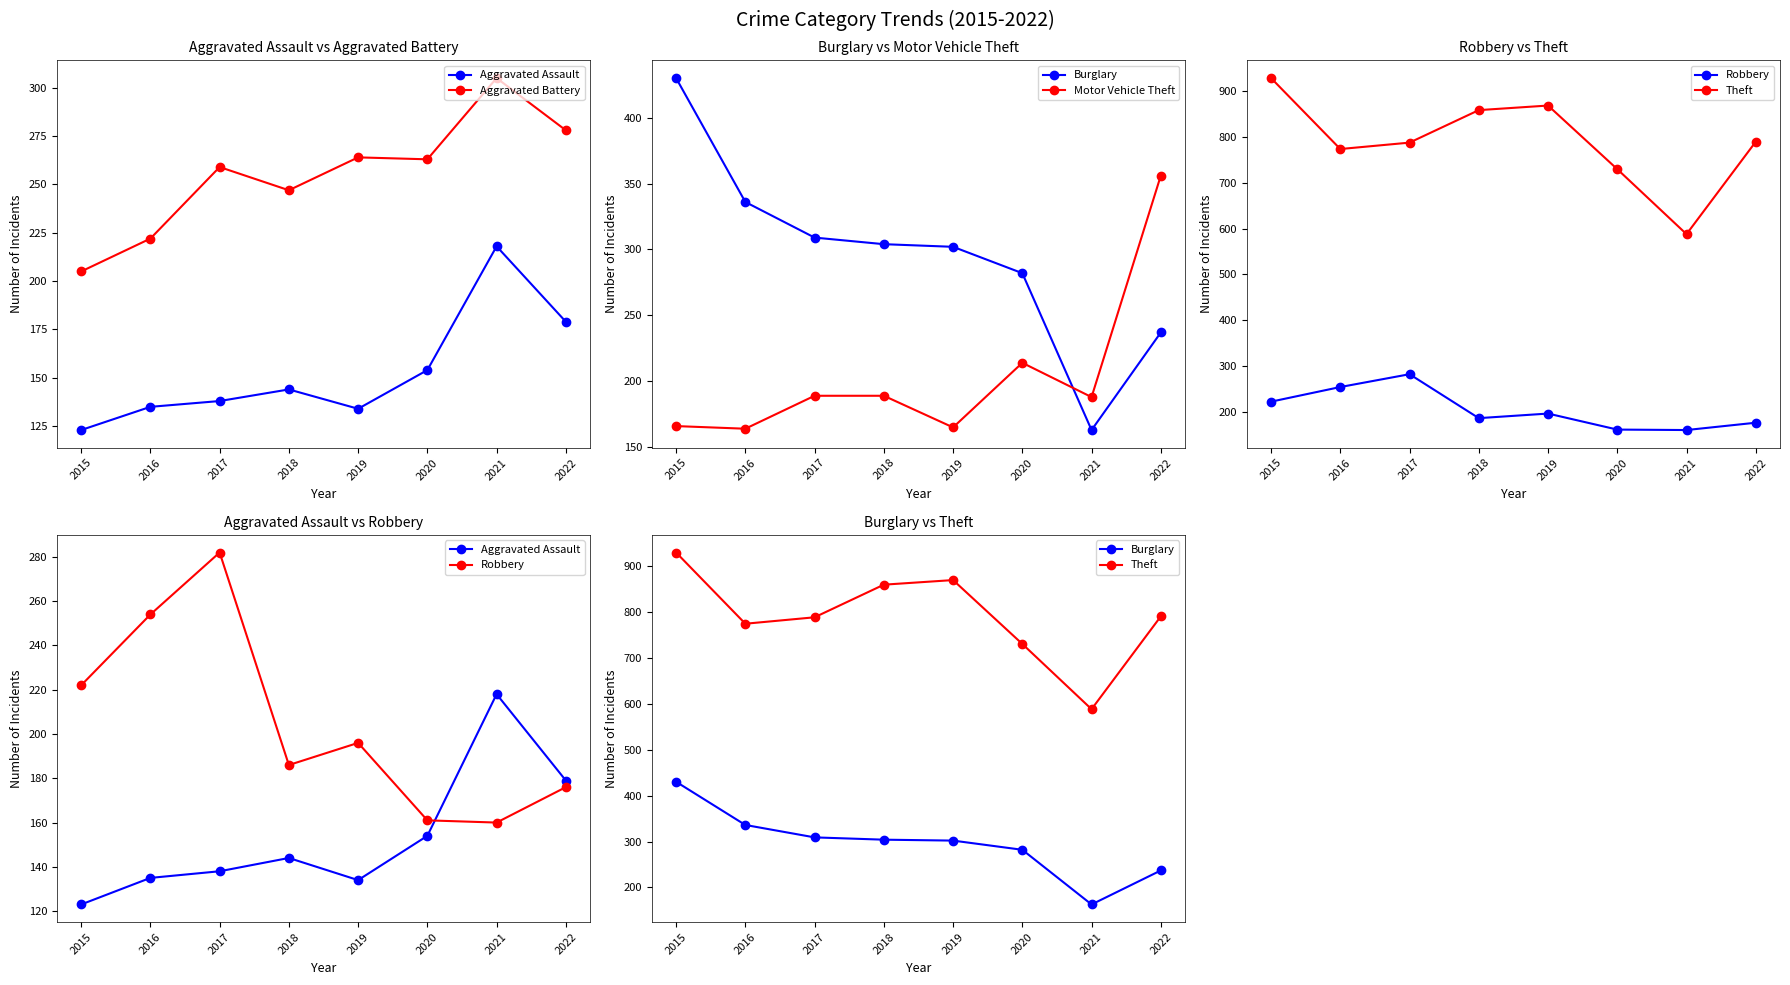

What is the value of the Aggravated Assault point at the 5th from the left?

134